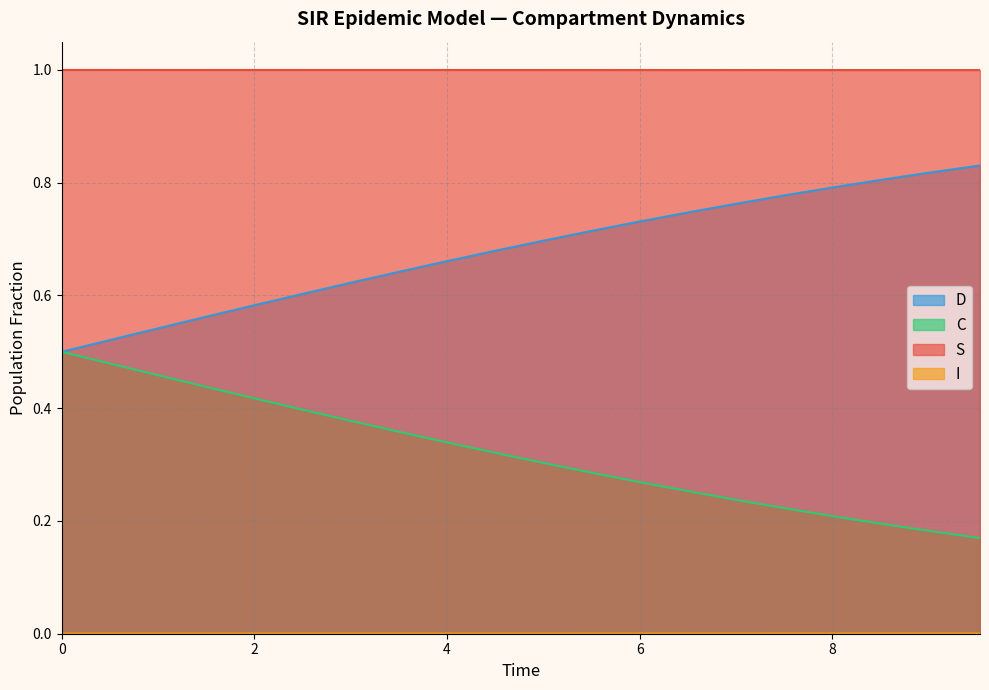

True or false: I and C cross at least once.

False